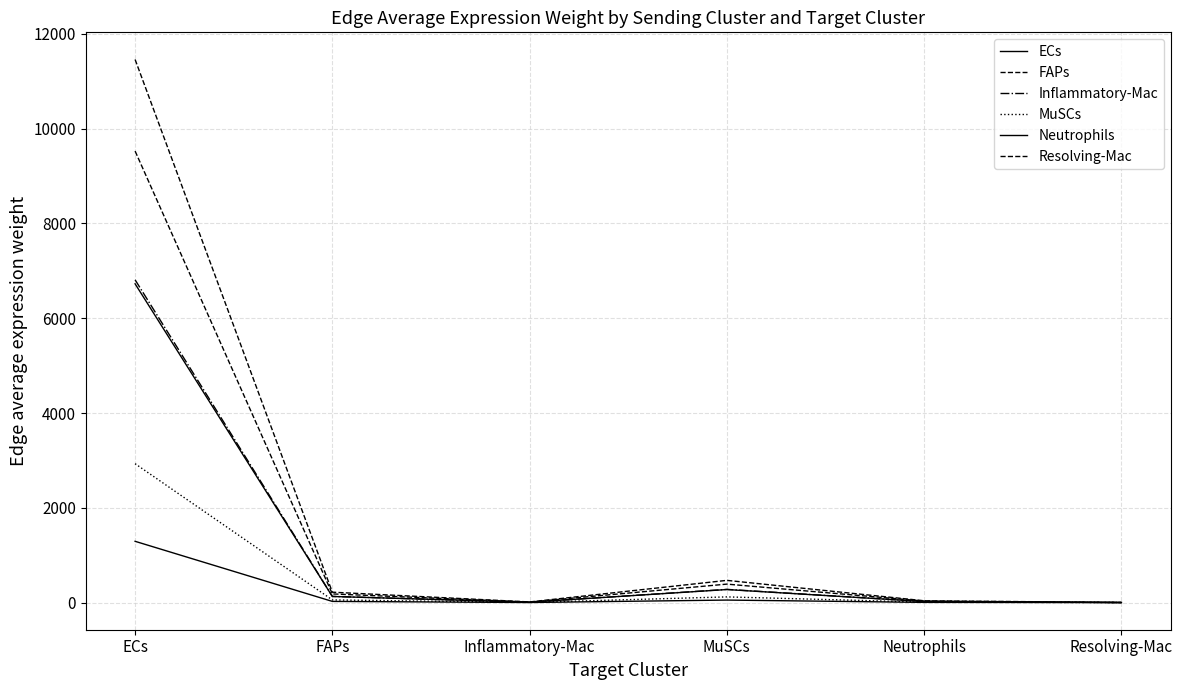

What is the difference between the Resolving-Mac values at ECs and Inflammatory-Mac?

9516.0